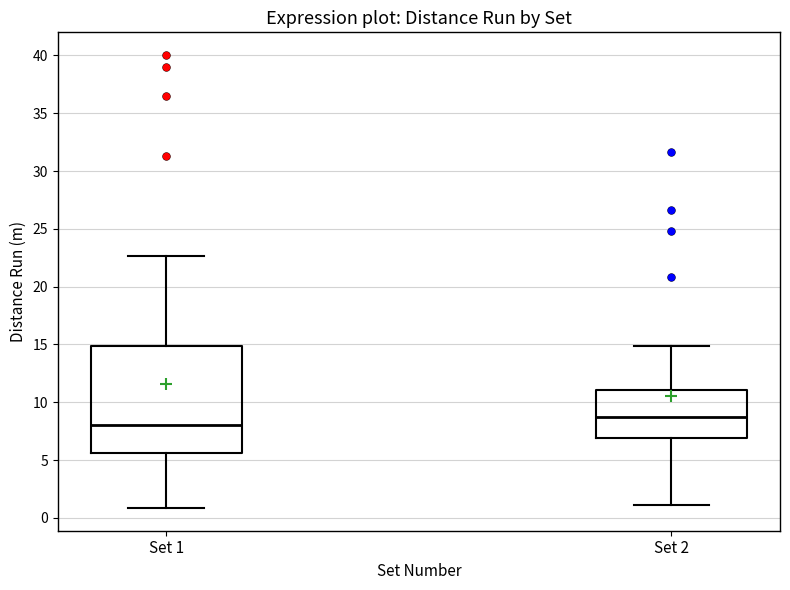

Which box is the tallest, from its lower edge to its upper edge?

Set 1